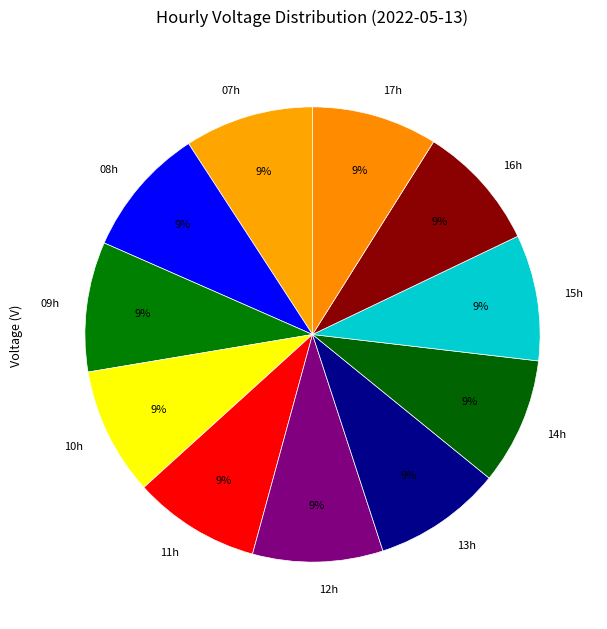

The 15h slice represents 19% of the pie. True or false?

False